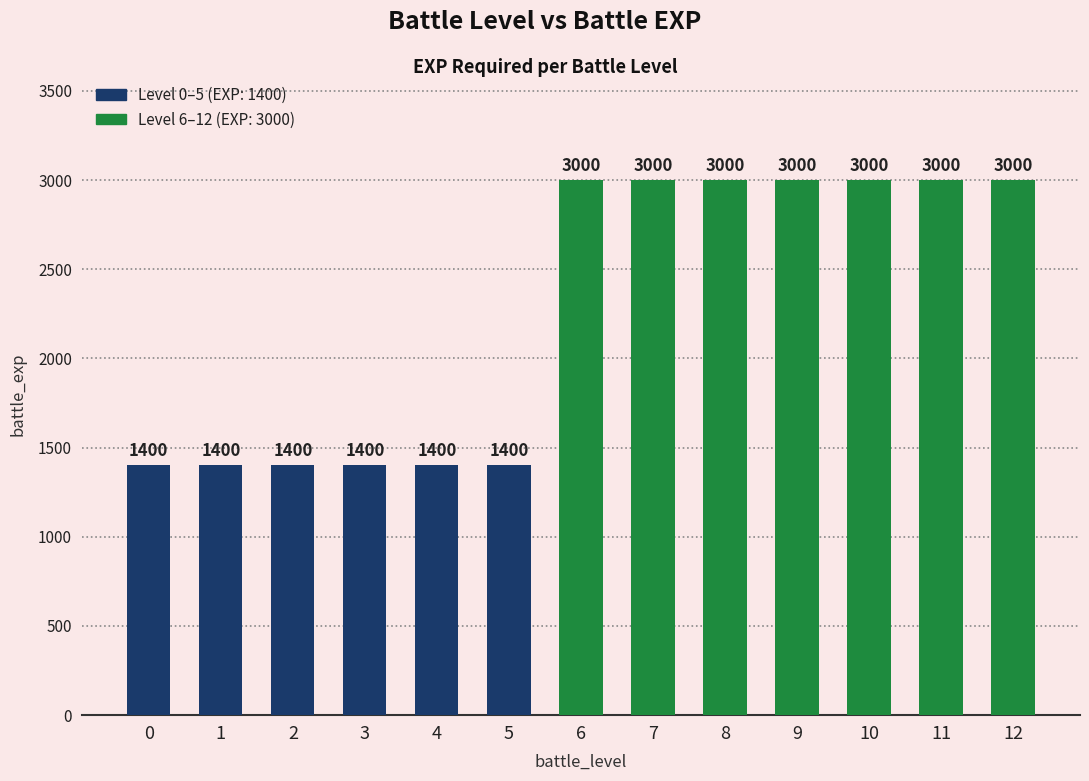

Reading left to right, what are all the values shown in this chart?

0=1400	1=1400	2=1400	3=1400	4=1400	5=1400	6=3000	7=3000	8=3000	9=3000	10=3000	11=3000	12=3000